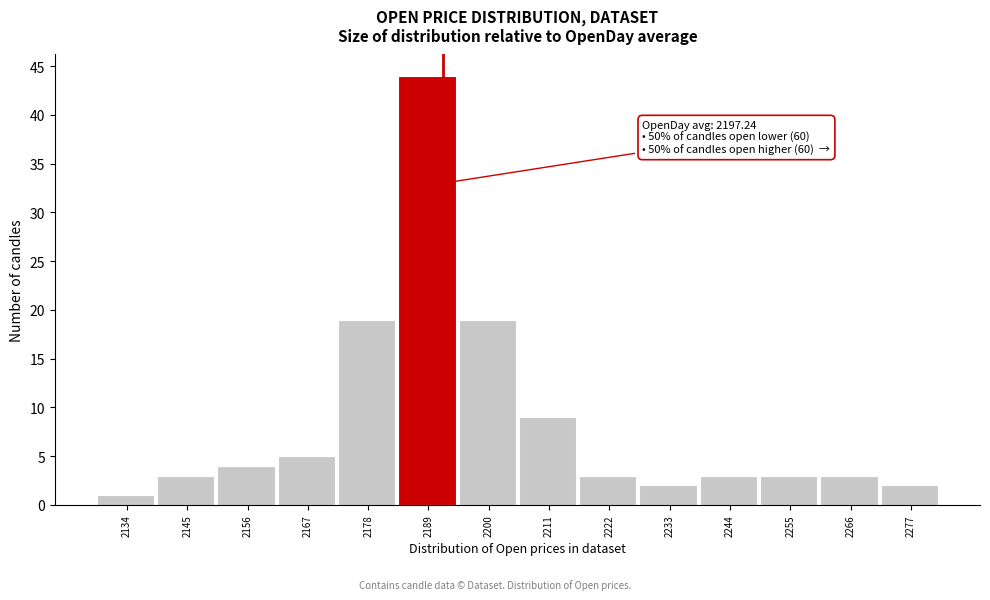

Reading left to right, transcribe all the data shown in this chart.

2134=1	2145=3	2156=4	2167=5	2178=19	2189=44	2200=19	2211=9	2222=3	2233=2	2244=3	2255=3	2266=3	2277=2